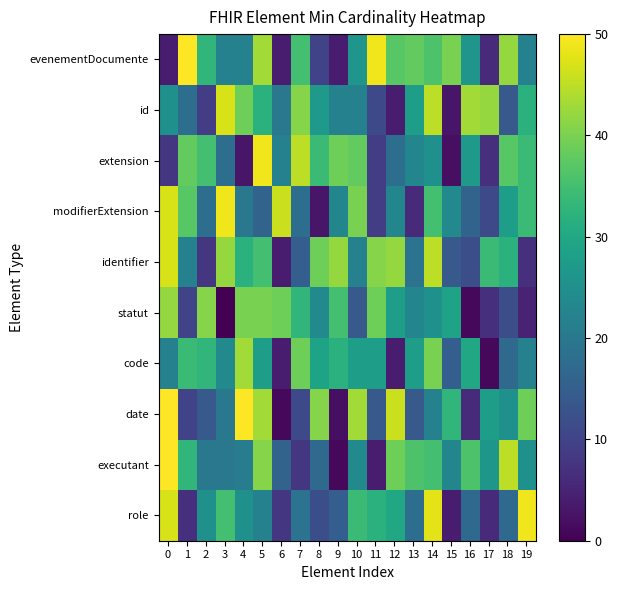

At which category is the sum across all series the highest?

14